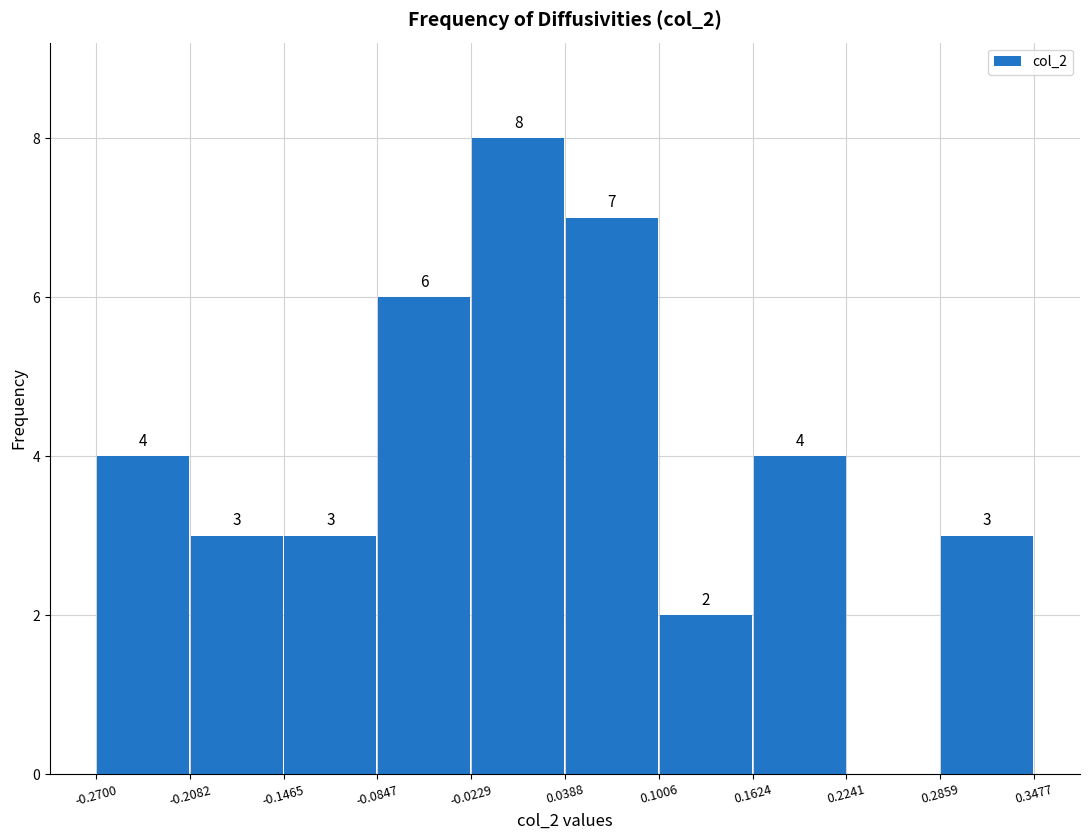

Which range on the x-axis has the tallest bar?

-0.0229 to 0.0388